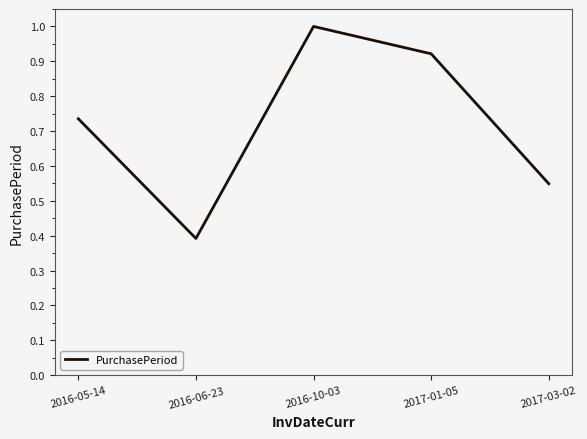

At which category does the chart reach its minimum across all series?

2016-06-23